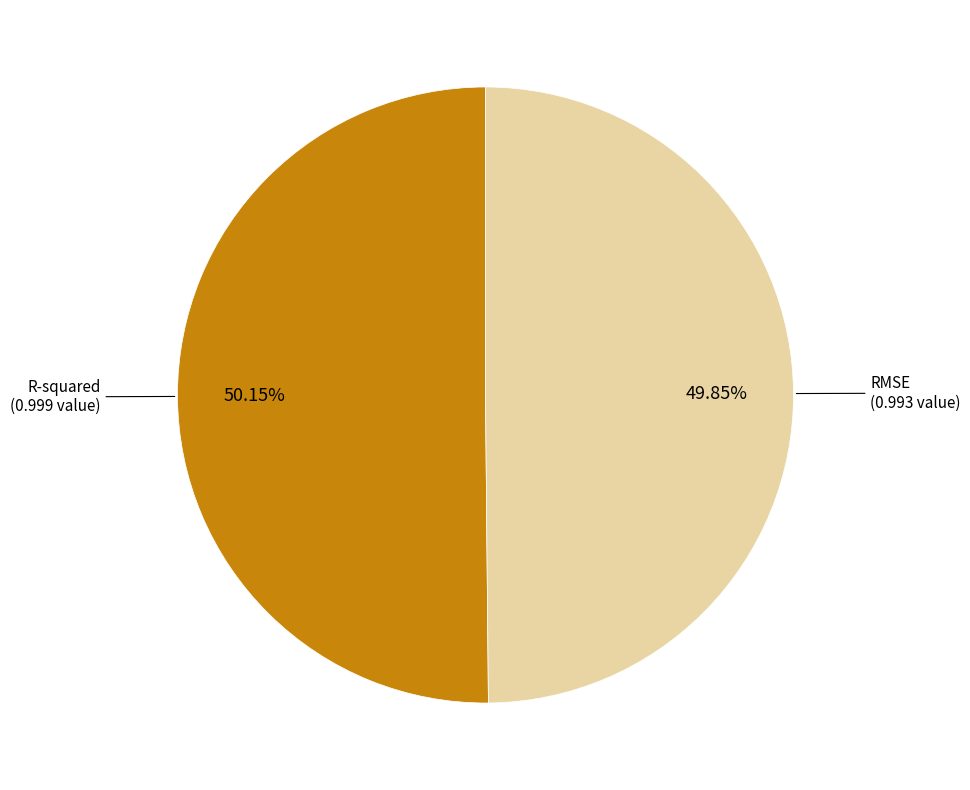

Is there any slice that represents more than half of the pie?

Yes